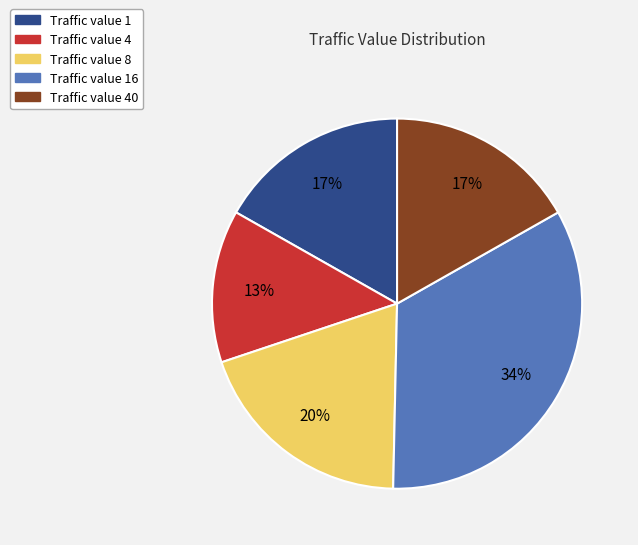

Does any single category account for the majority?

No